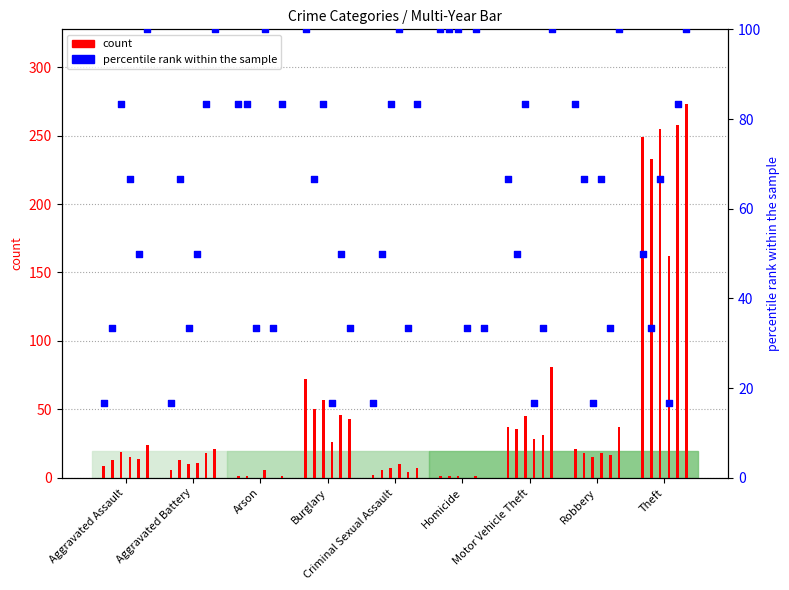

What is the change in value from Arson to Burglary?

+16.7